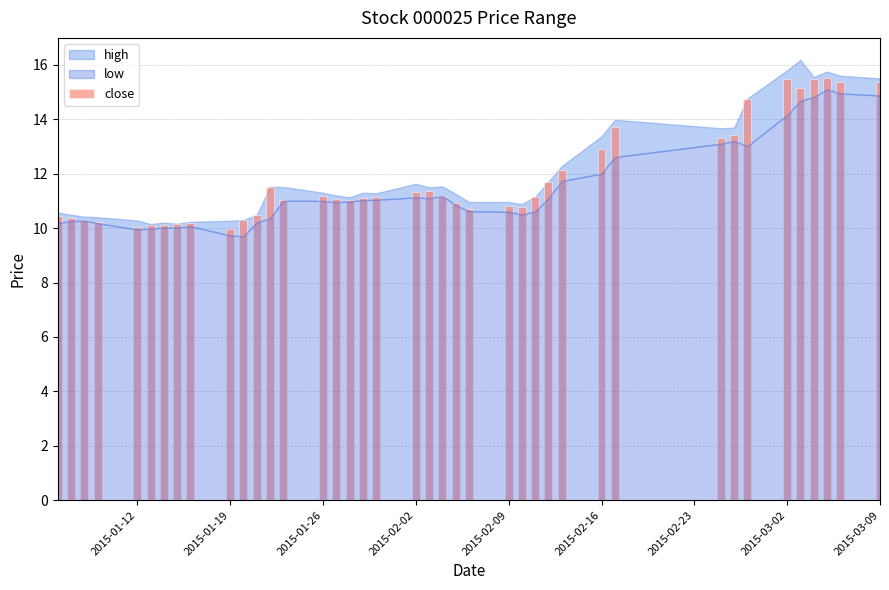

Reading left to right, list all the values displayed in this chart.

10.4	10.4	10.3	10.2	10.0	10.1	10.1	10.2	10.2	10.0	10.3	10.5	11.5	11.1	11.2	11.1	11.0	11.1	11.1	11.3	11.4	11.2	10.9	10.7	10.8	10.8	11.2	11.7	12.2	12.9	13.7	13.3	13.4	14.8	15.5	15.2	15.5	15.5	15.4	15.4